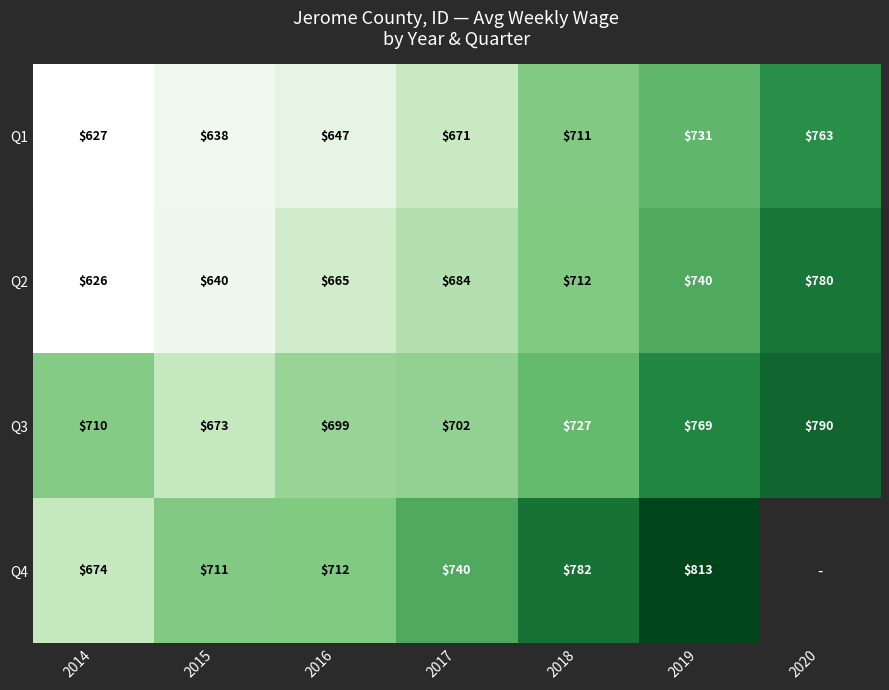

At how many categories does at least one series exceed 789?

2